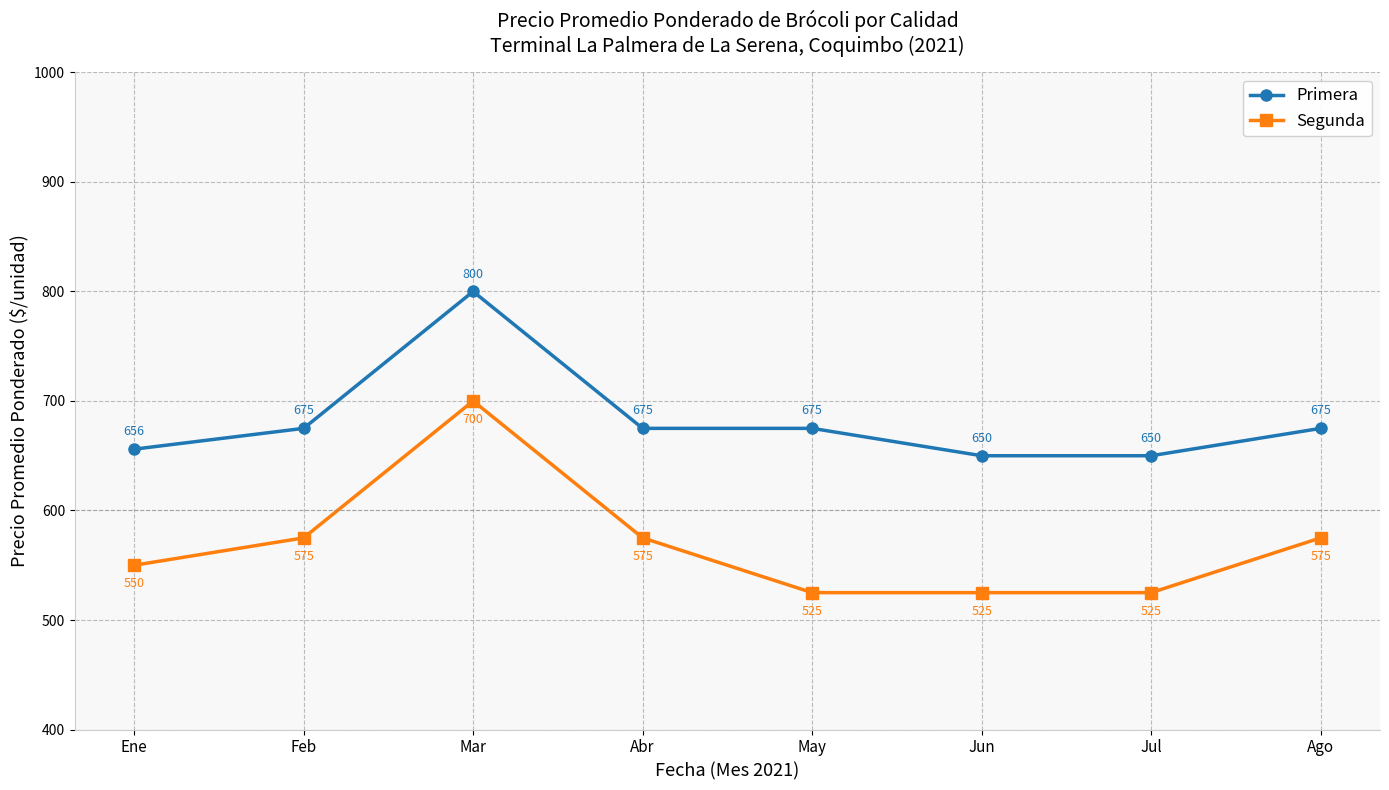

Count the number of data series in this chart.

2